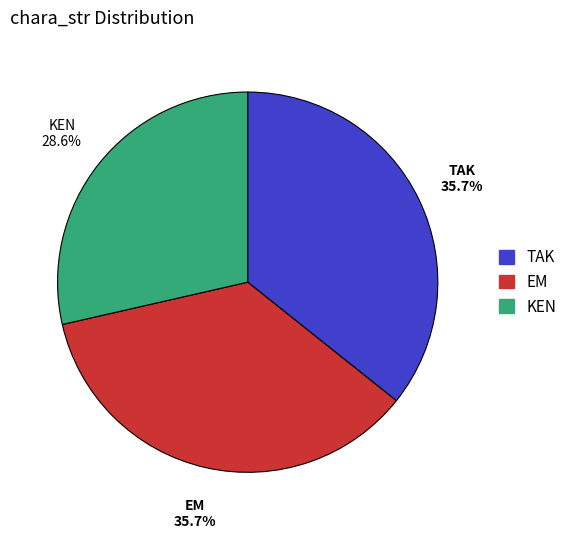

To the nearest percent, what percentage of the pie is KEN?

29%